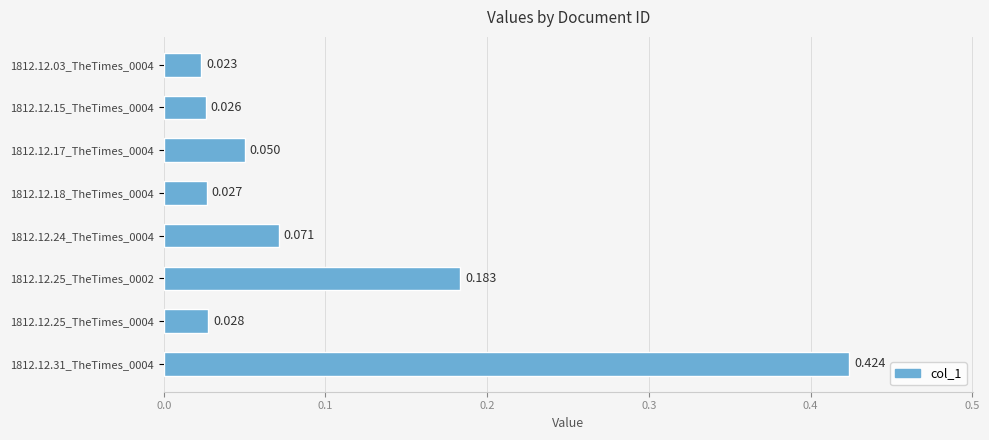

How many categories are shown in the chart?

8